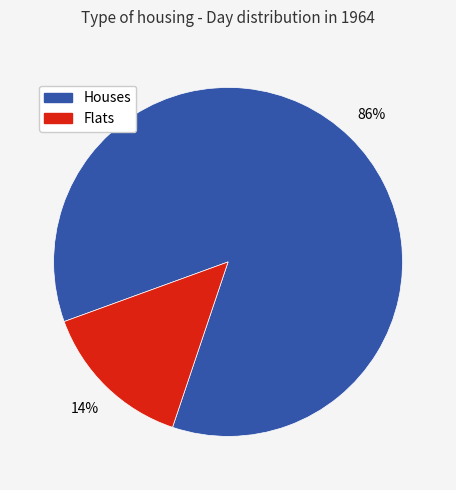

To the nearest percent, what is the average slice percentage?

50%